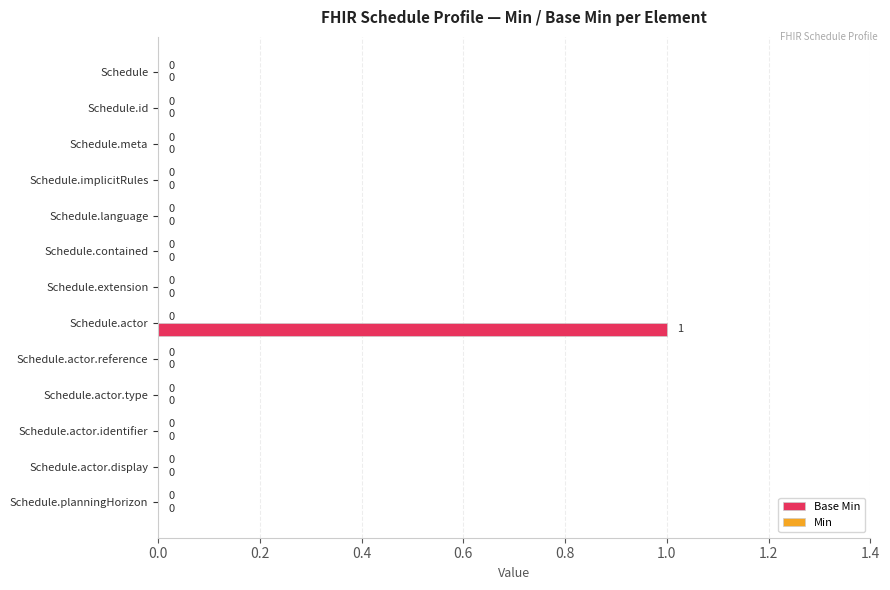

How many values are between 0 and 1?

13